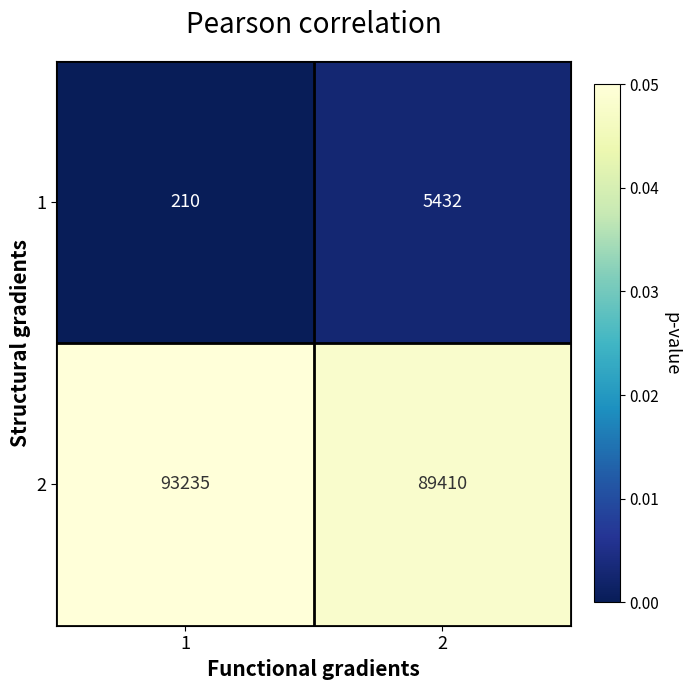

What is the sum of all 2 values?

182645